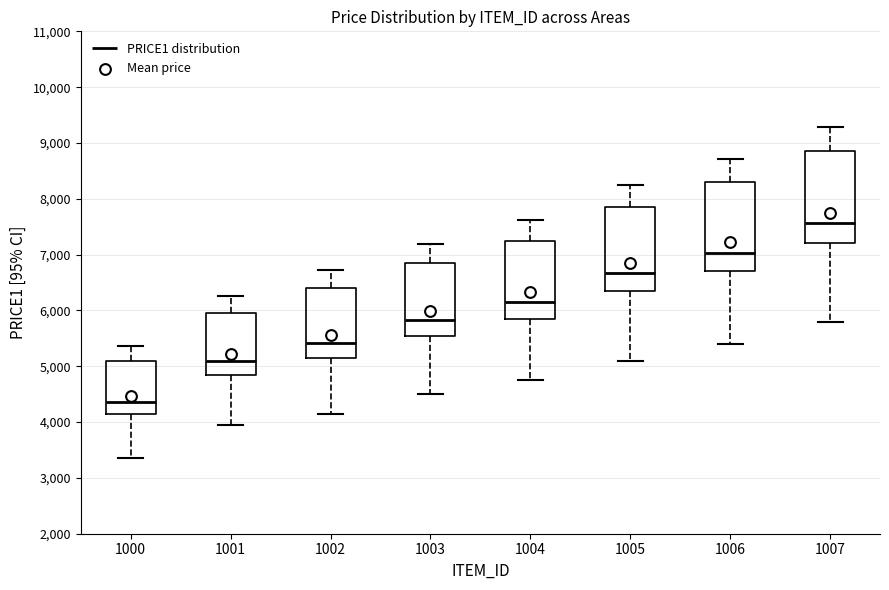

Which box has the lowest median line?

1000